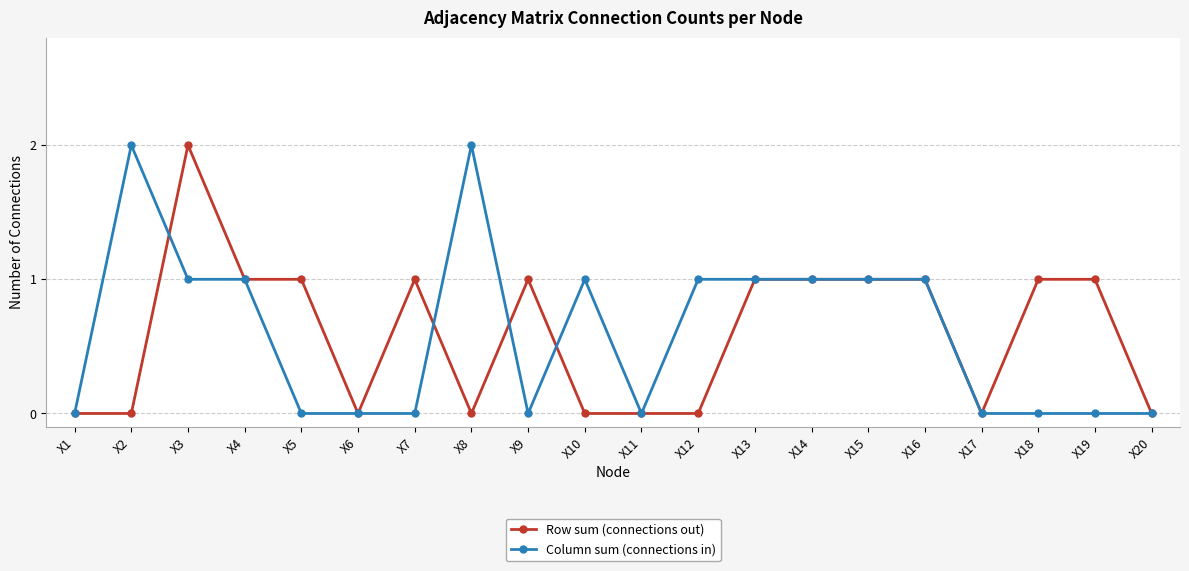

At which label does Row sum (connections out) reach its peak?

X3